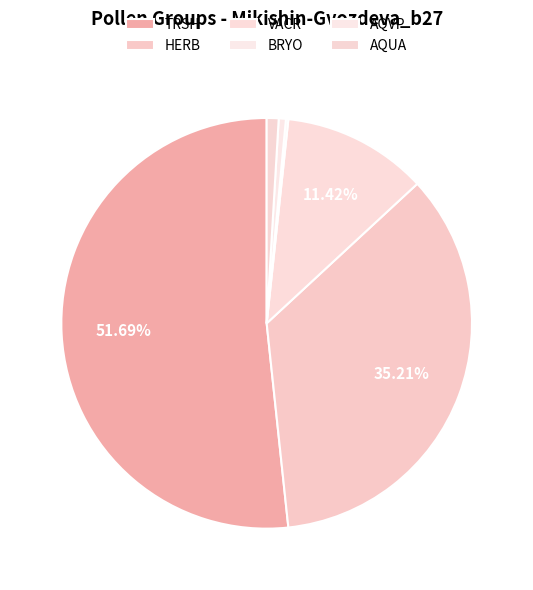

To the nearest percent, what is the difference between the largest and smallest slice percentages?

51%